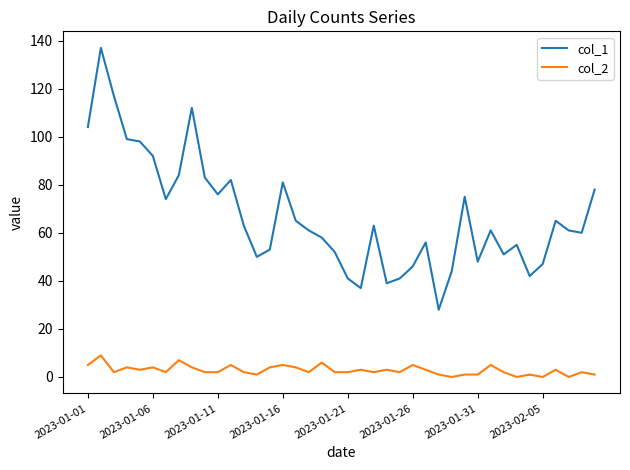

True or false: col_1 and col_2 intersect in this chart.

False